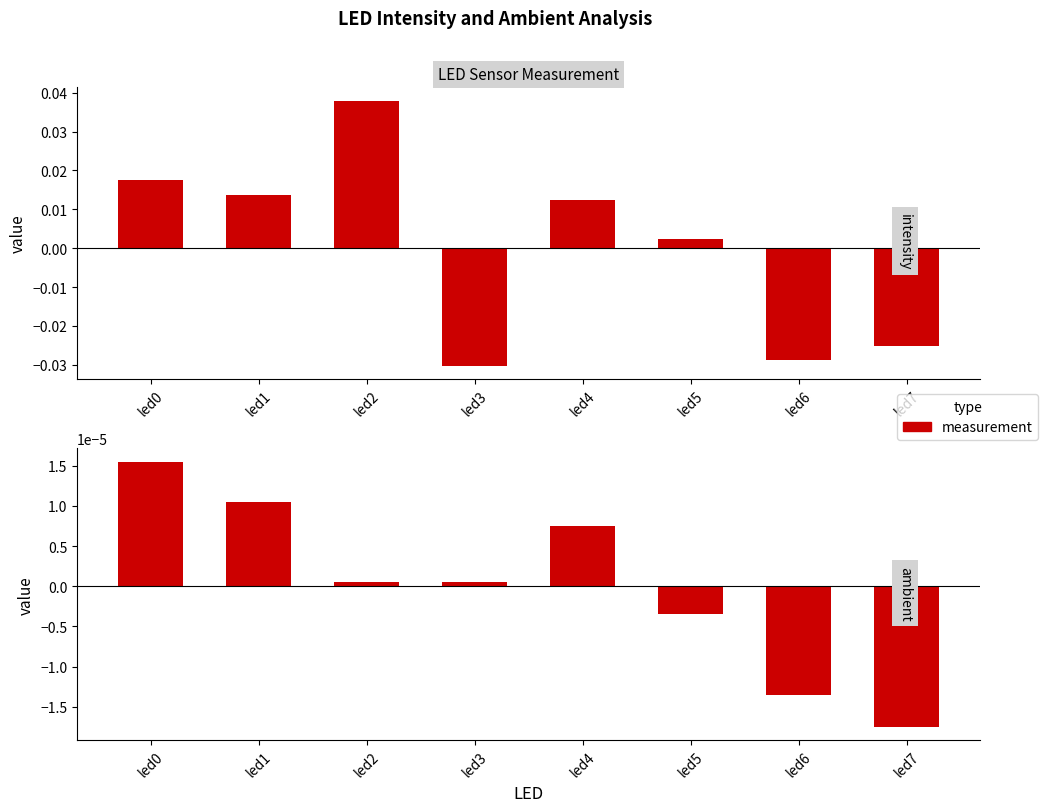

How many bars are there in each group?

2